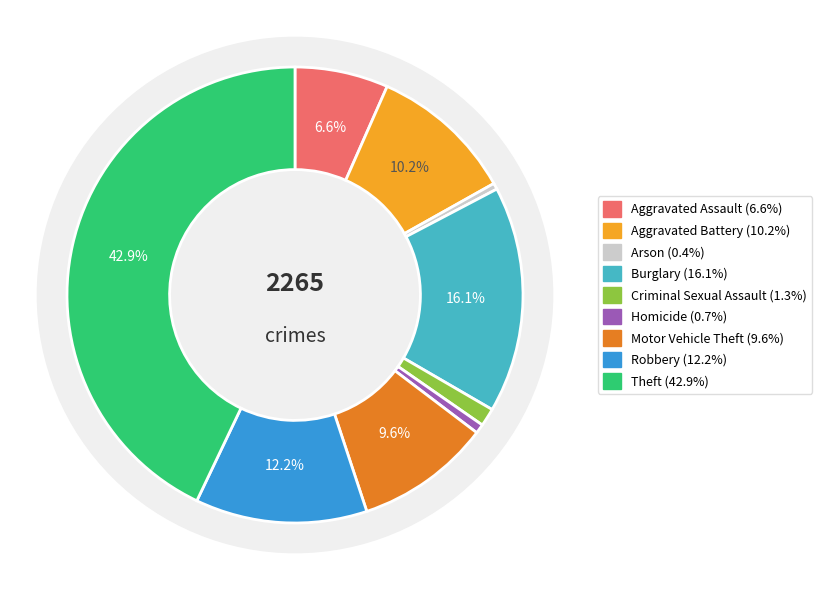

What percentage is the Aggravated Assault slice, to the nearest percent?

7%